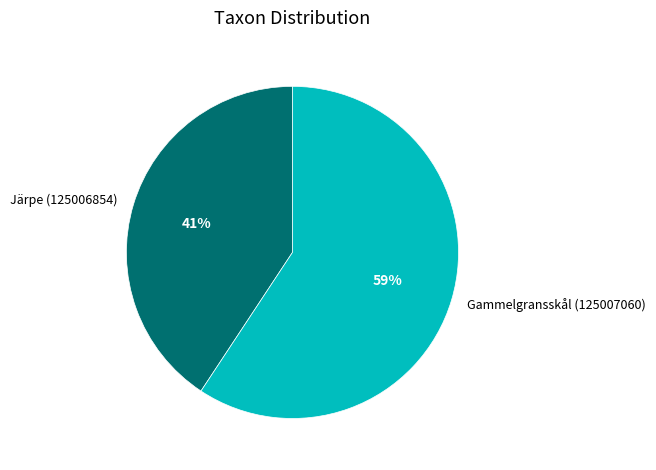

What is the largest slice in the pie chart?

Gammelgransskål (125007060)